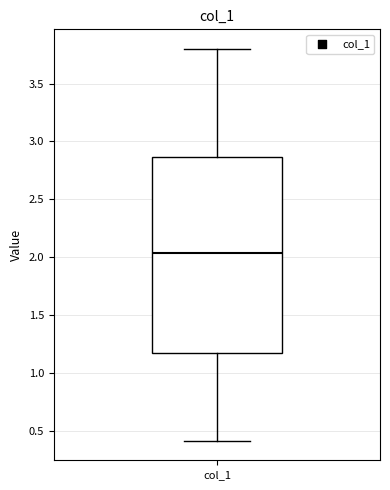

Where does the lower whisker of the box for col_1 end on the y-axis? The values are not printed on the chart, so give them approximately, as read against the axis.

0.40